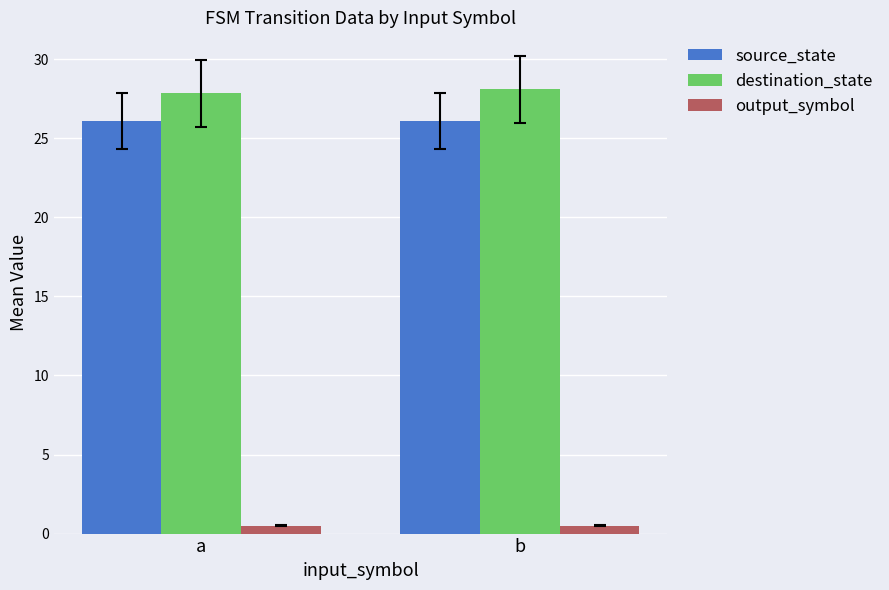

Reading left to right, extract all data points from this chart.

source_state: 26.1	26.1
destination_state: 27.8	28.1
output_symbol: 0.5	0.5